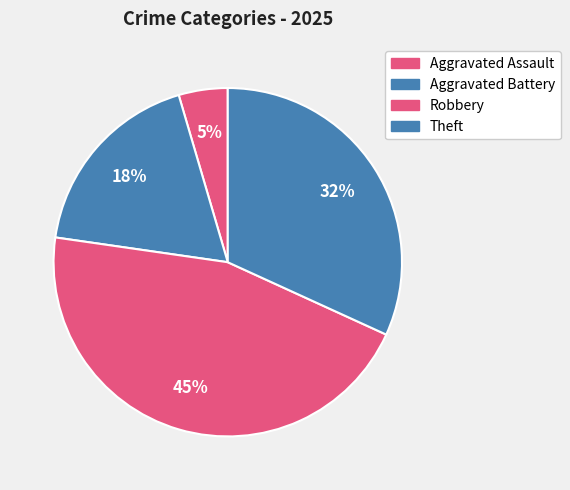

Rank the categories by value from highest to lowest.

Robbery, Theft, Aggravated Battery, Aggravated Assault